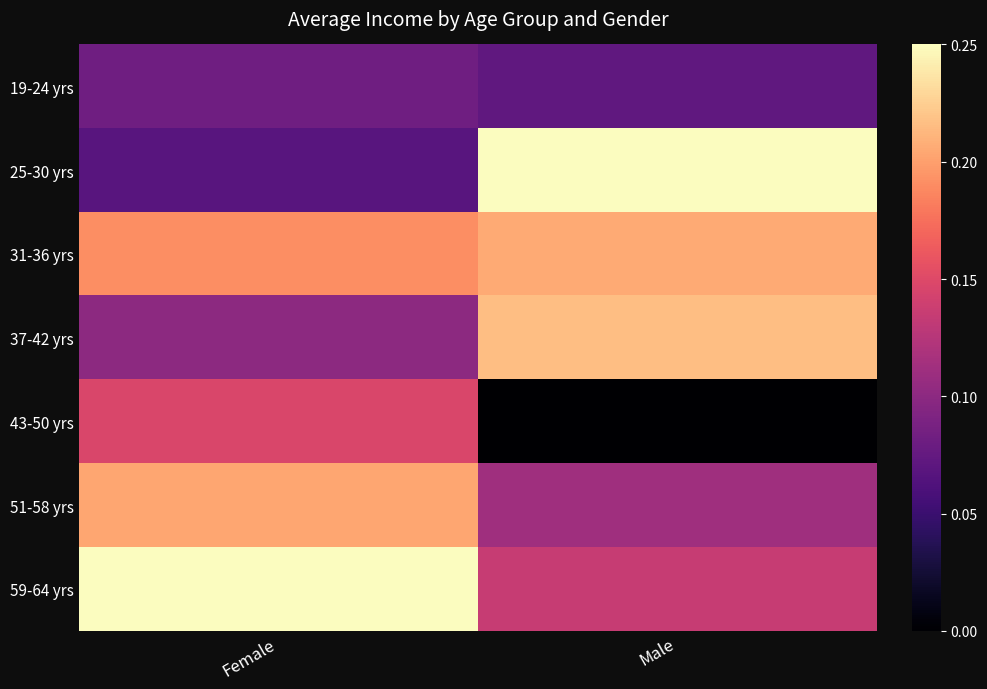

Reading left to right, transcribe all the data shown in this chart.

19-24 yrs: Female=48896	Male=46129
25-30 yrs: Female=44953	Male=95217
31-36 yrs: Female=79056	Male=83154
37-42 yrs: Female=53936	Male=86012
43-50 yrs: Female=66812	Male=25989
51-58 yrs: Female=82468	Male=56941
59-64 yrs: Female=95451	Male=63664